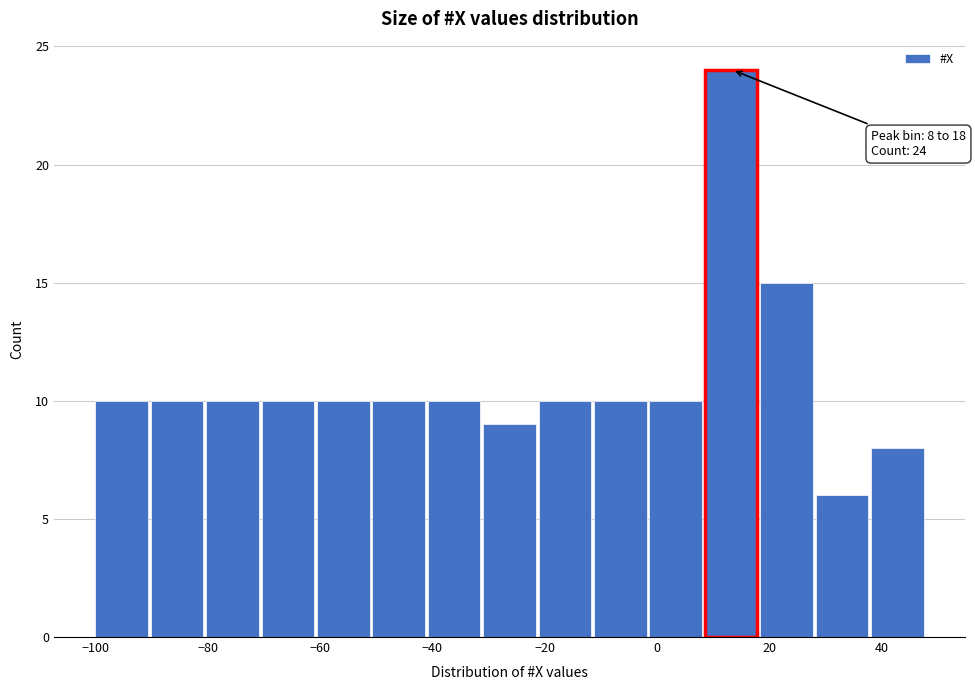

Over which range of the x-axis is the bar tallest?

8 to 18